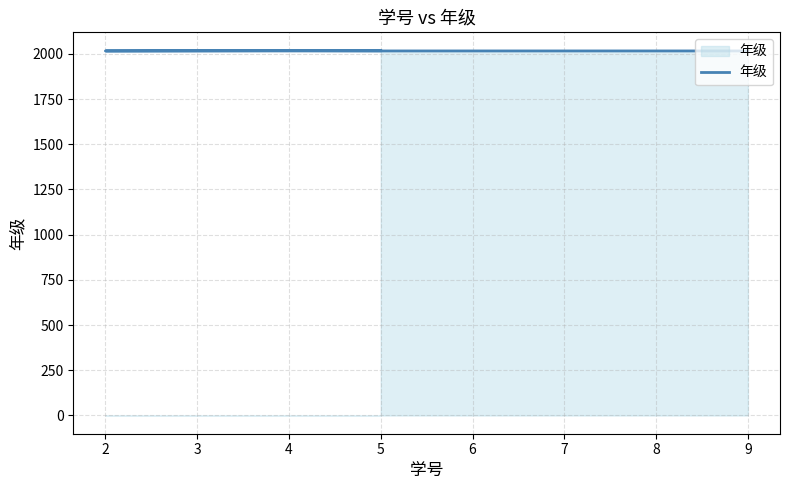

What is the approximate value at 2?

2016